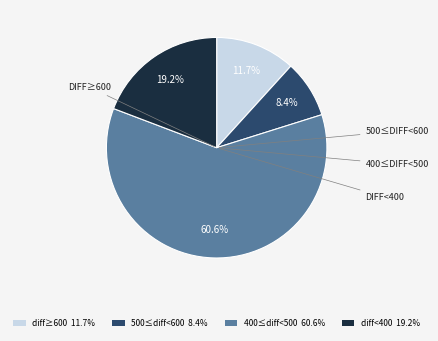

What is the ratio of the value at diff≥600 11.7% to the value at 500≤diff<600 8.4%?

1.4